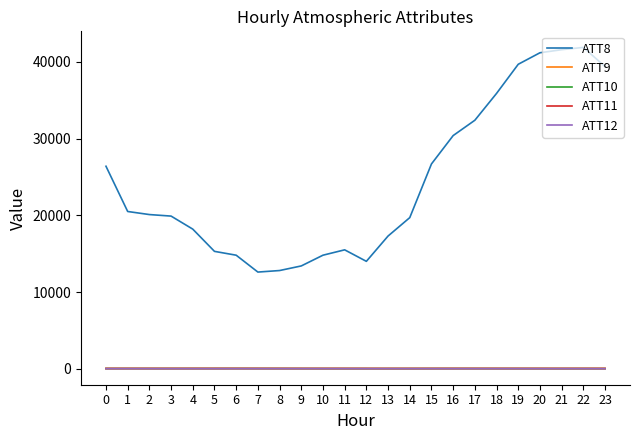

What is the maximum value shown in the chart?

41900.0